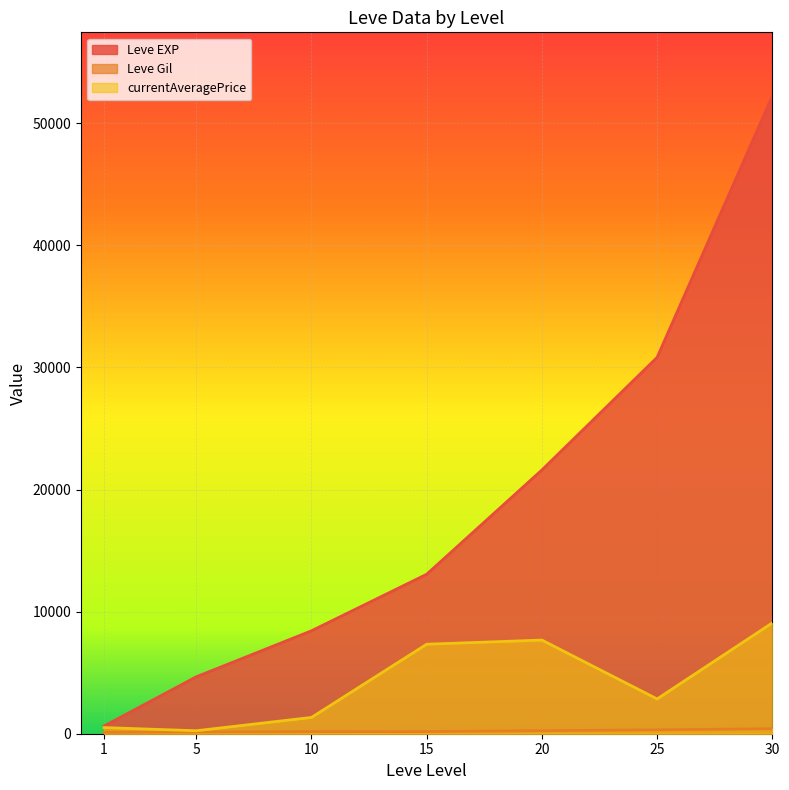

Which series has the largest range (max minus min)?

Leve EXP